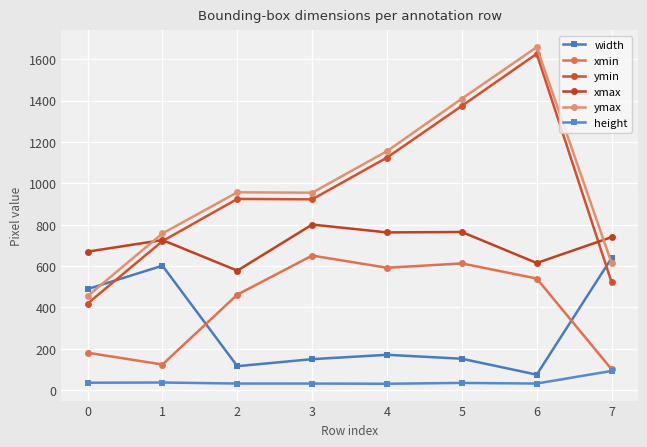

Is it true that xmin equals 650 at 2?

False